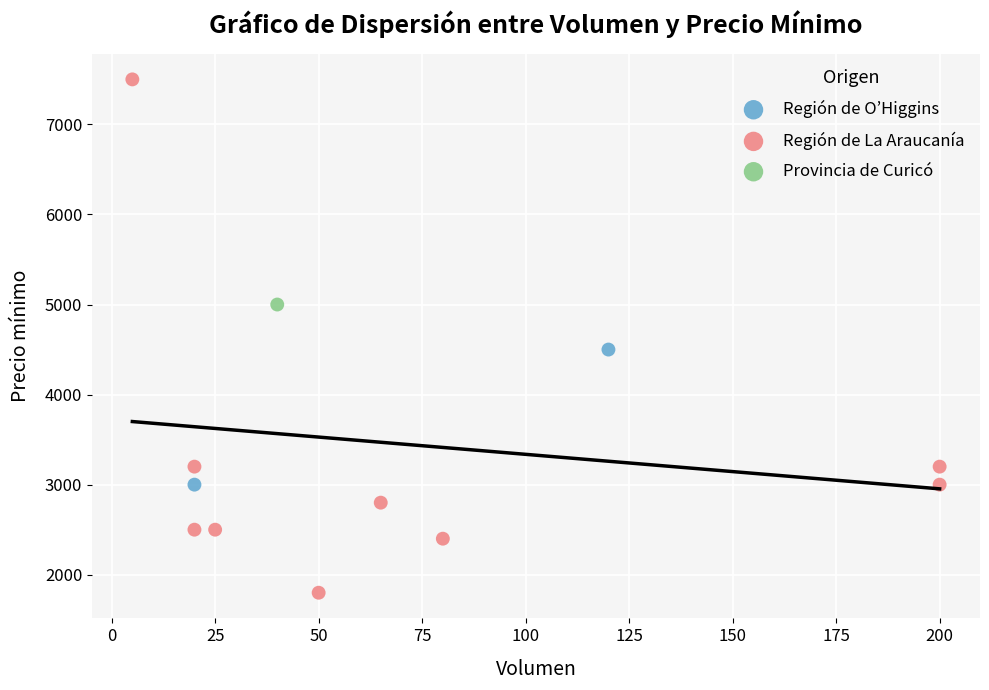

Which series contains the lowest Y value?

Región de La Araucanía